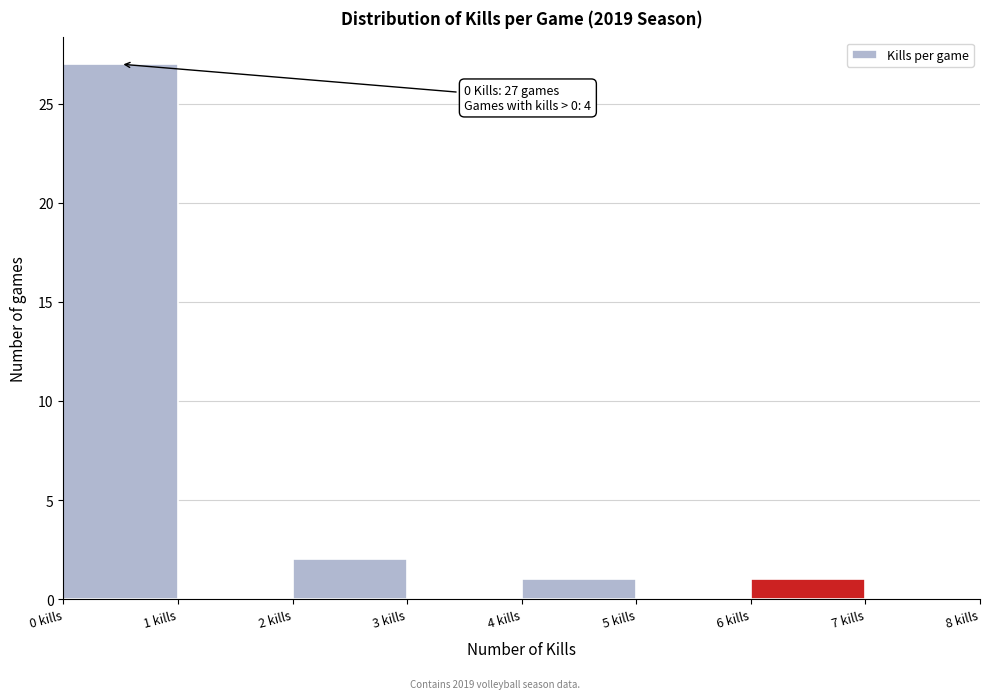

Which range on the x-axis has the tallest bar?

0 to 1